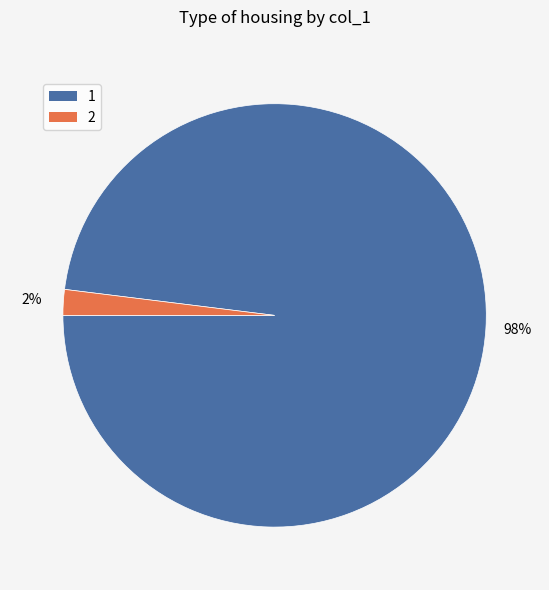

Which slice is the smallest?

2